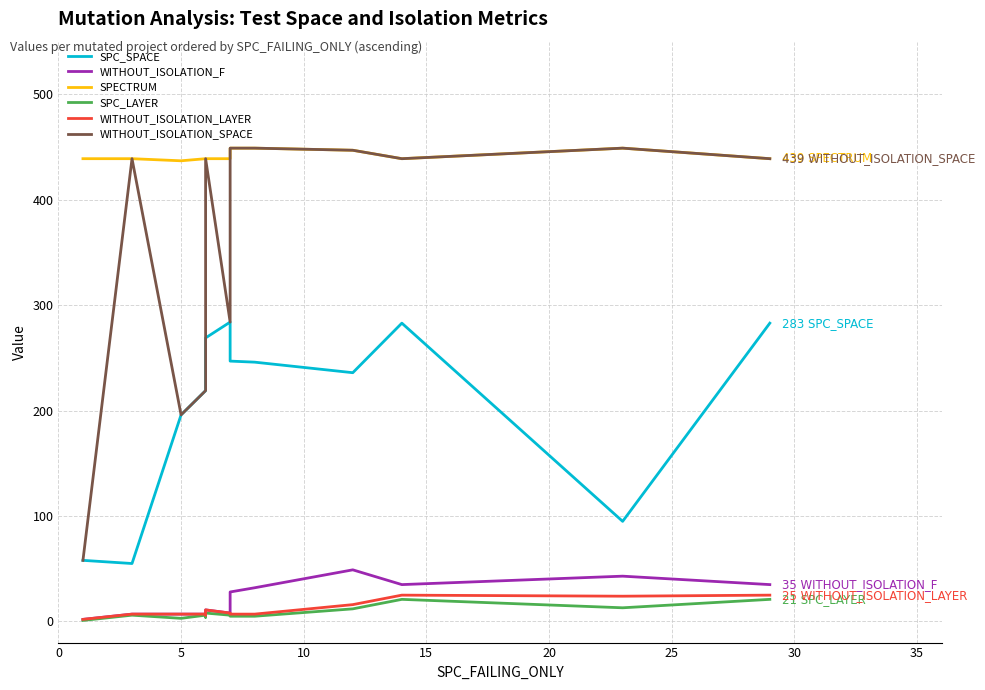

True or false: WITHOUT_ISOLATION_LAYER has more than 1 interior local peaks.

True